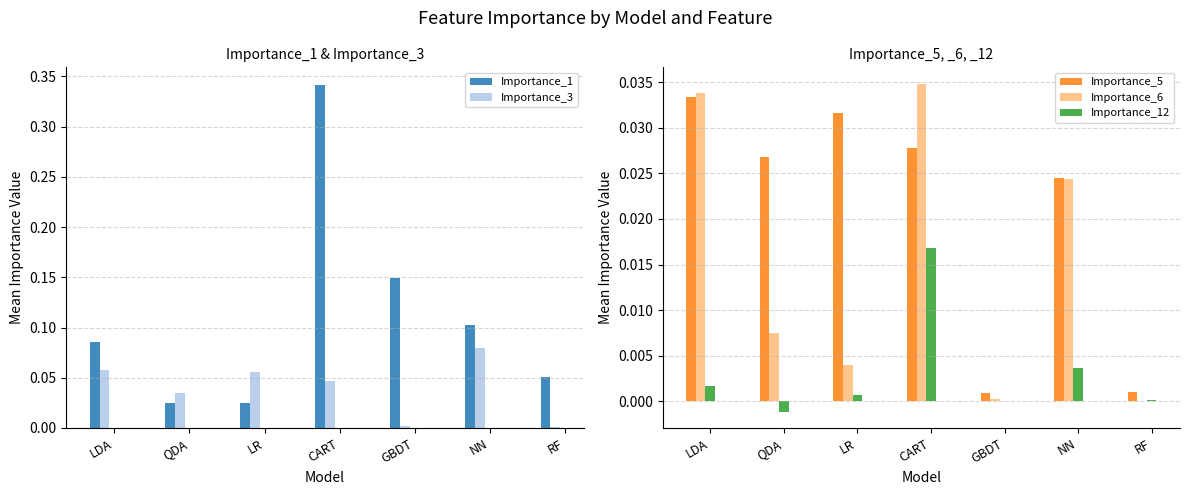

Which has a higher value, LR or GBDT?

GBDT